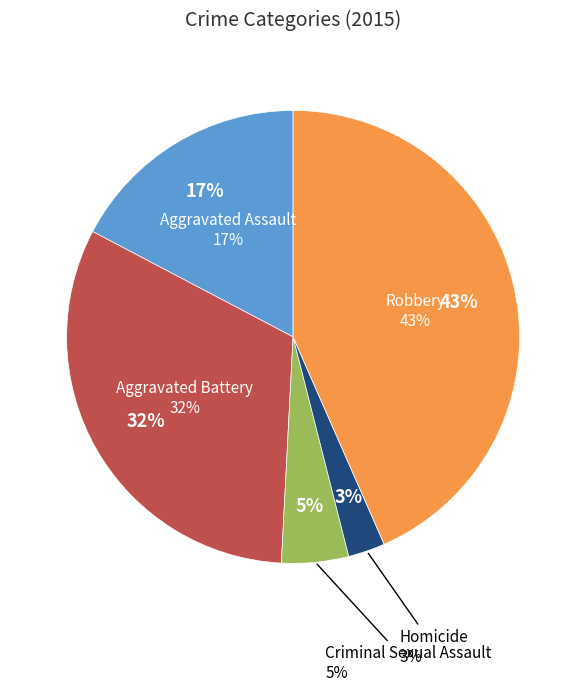

The Aggravated Assault slice represents 17% of the pie. True or false?

True